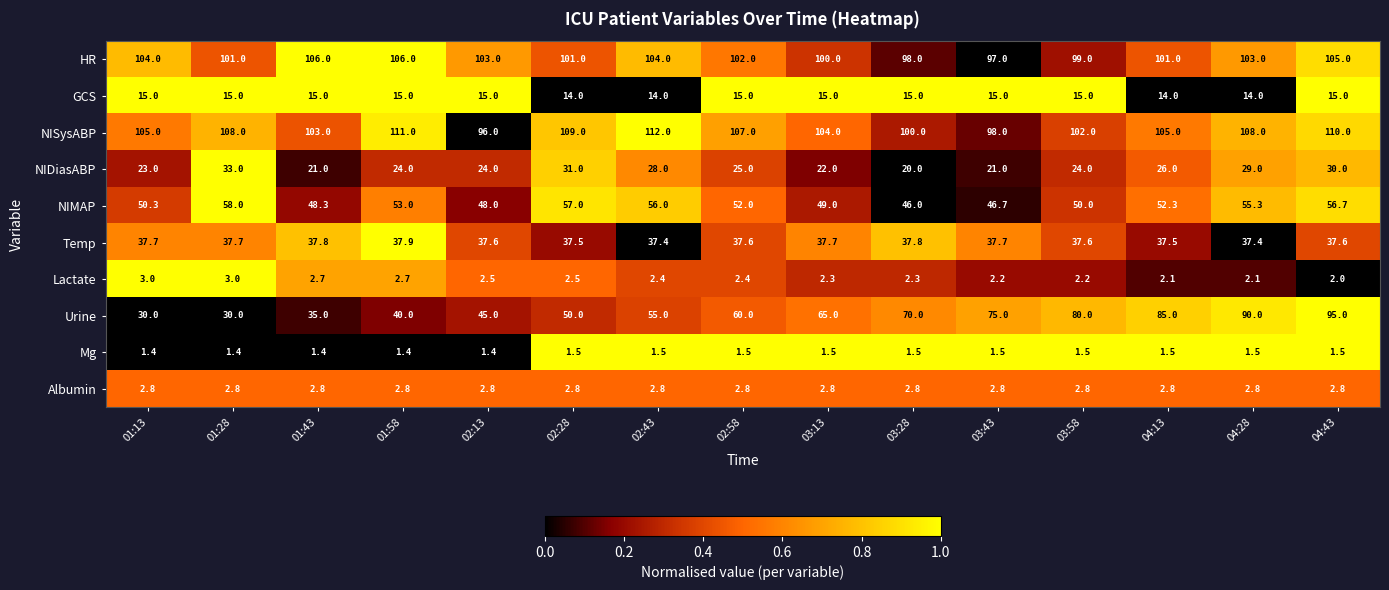

What is the difference between the Urine values at 04:43 and 03:43?

20.0